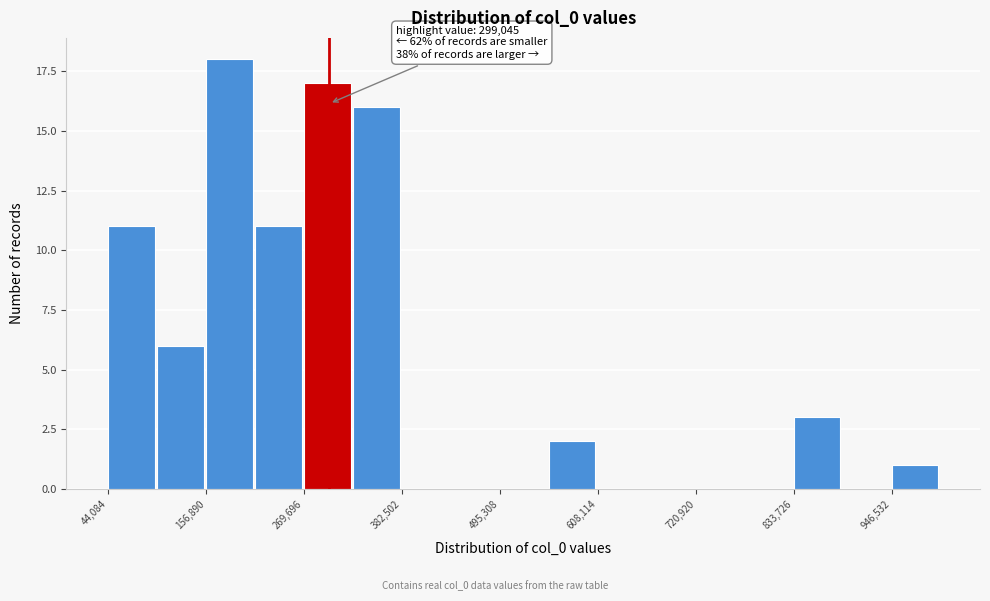

Around what value on the x-axis is the tallest bar? Give the approximate position of its centre, as read against the axis.

180000